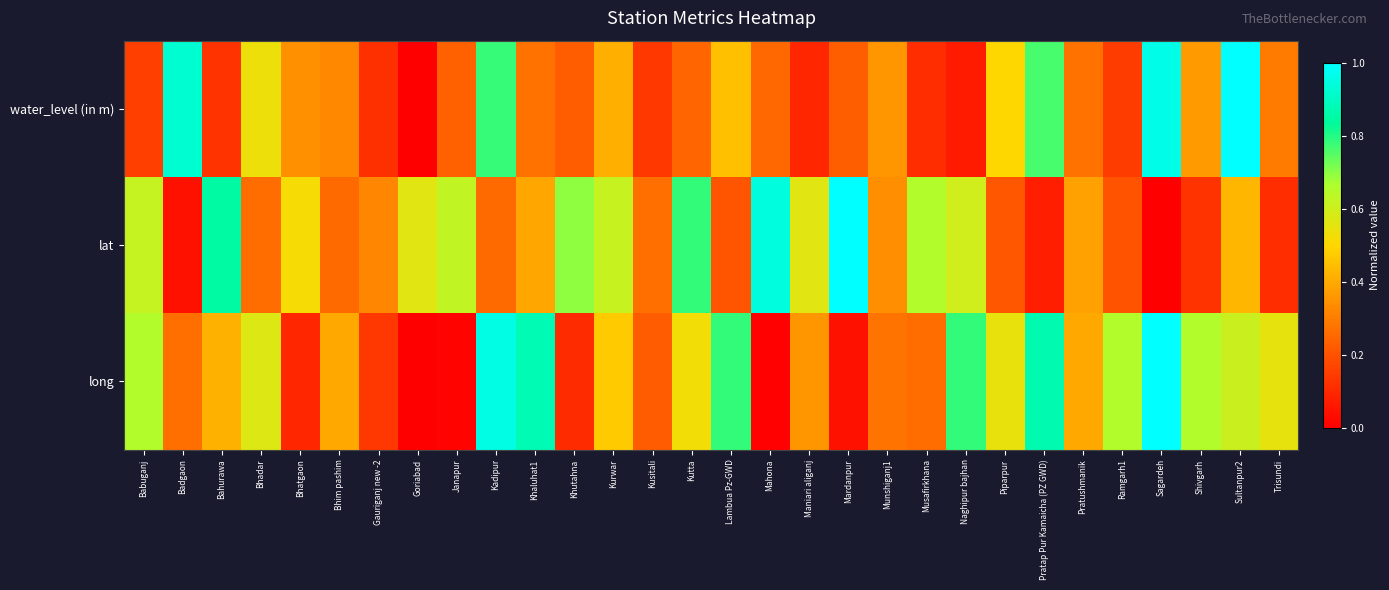

Count the number of data series in this chart.

3